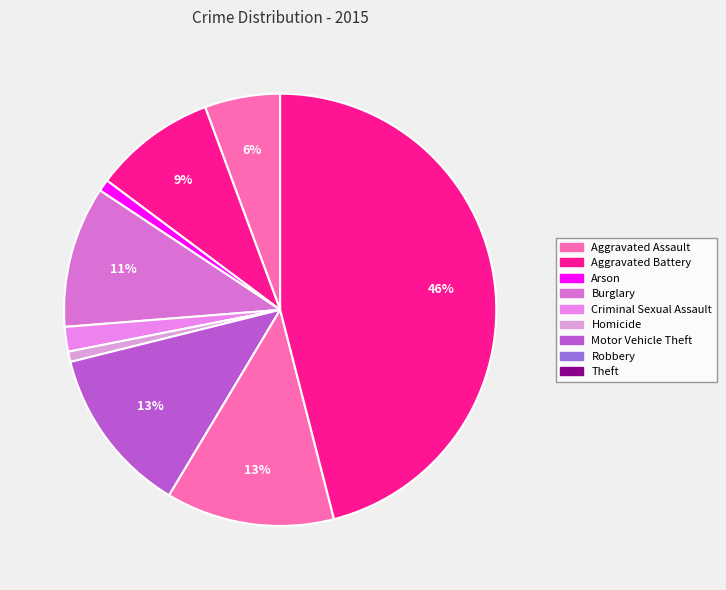

Is it true that Arson is 8% of the pie?

False